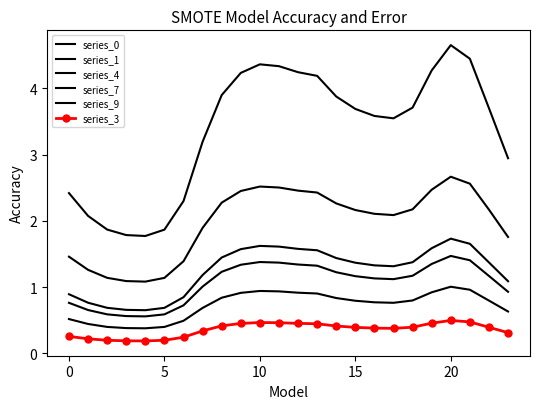

At how many categories does at least one series exceed 1?

24